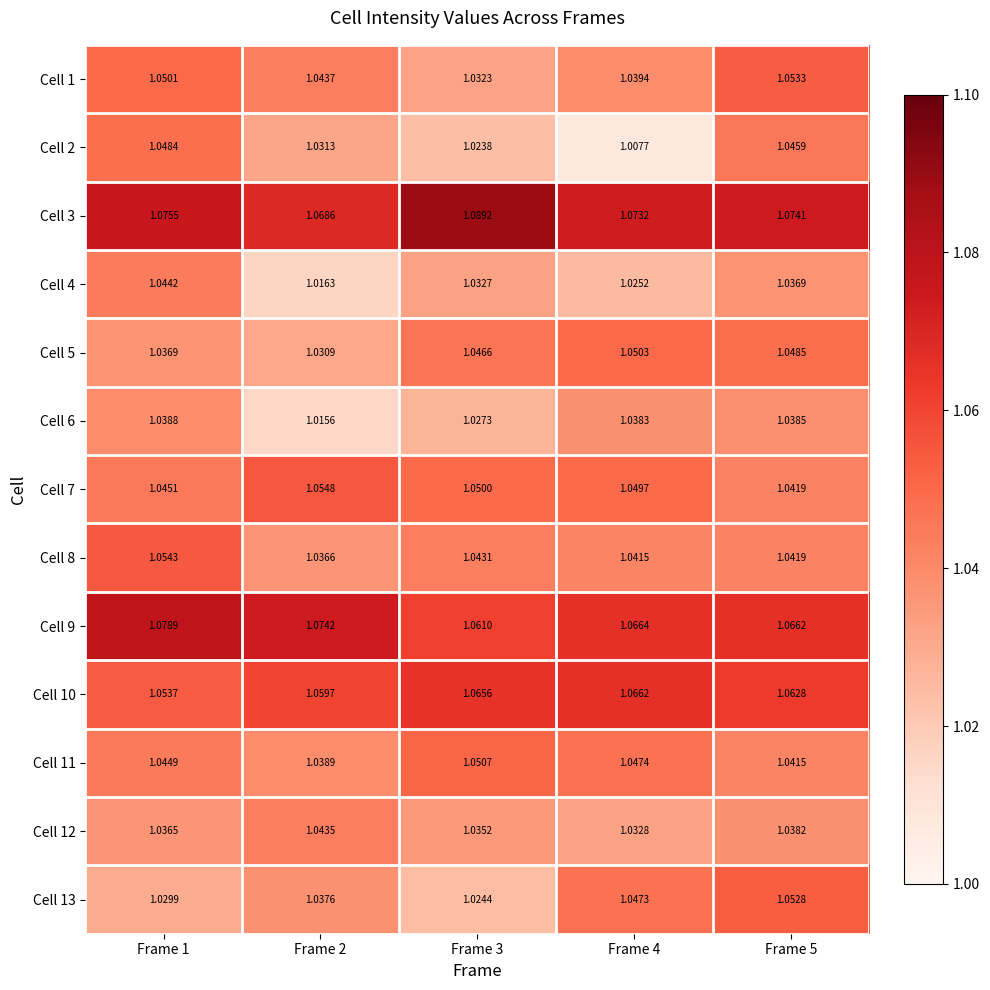

Is the value of Cell 12 at Frame 1 greater than the value of Cell 11 at Frame 3?

No